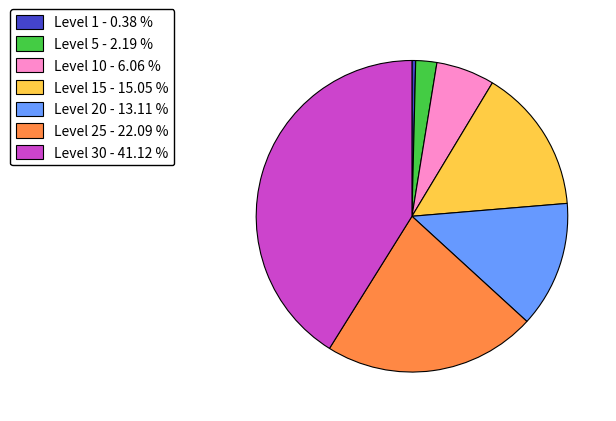

Rank the categories by value from lowest to highest.

Level 1 - 0.38 %, Level 5 - 2.19 %, Level 10 - 6.06 %, Level 20 - 13.11 %, Level 15 - 15.05 %, Level 25 - 22.09 %, Level 30 - 41.12 %